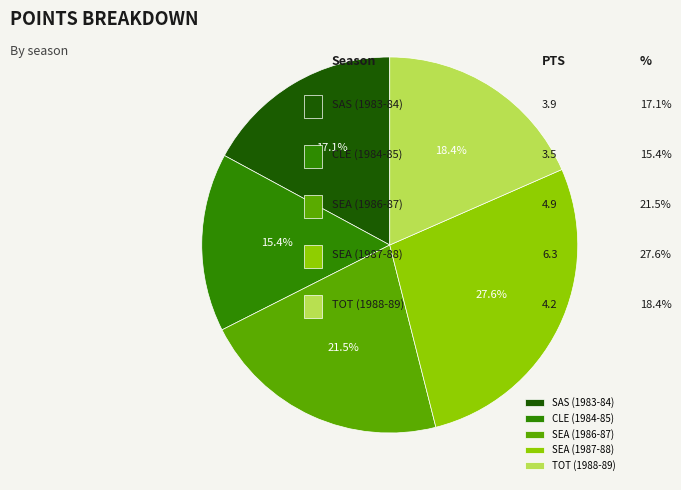

The CLE (1984-85) slice represents 15% of the pie. True or false?

True